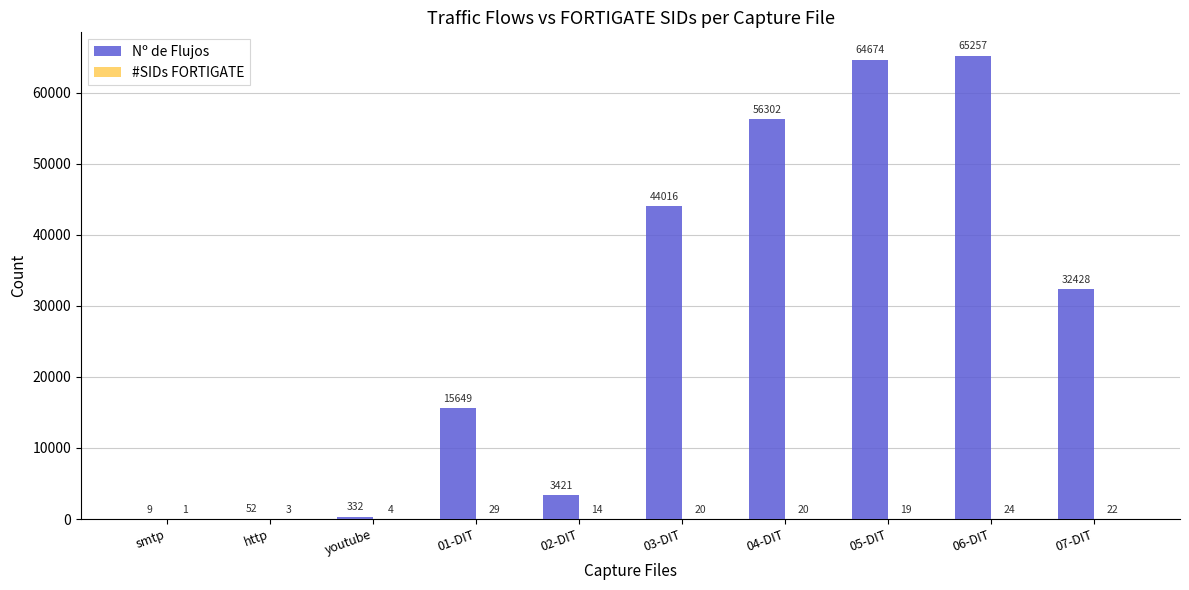

Which series has the largest range (max minus min)?

Nº de Flujos